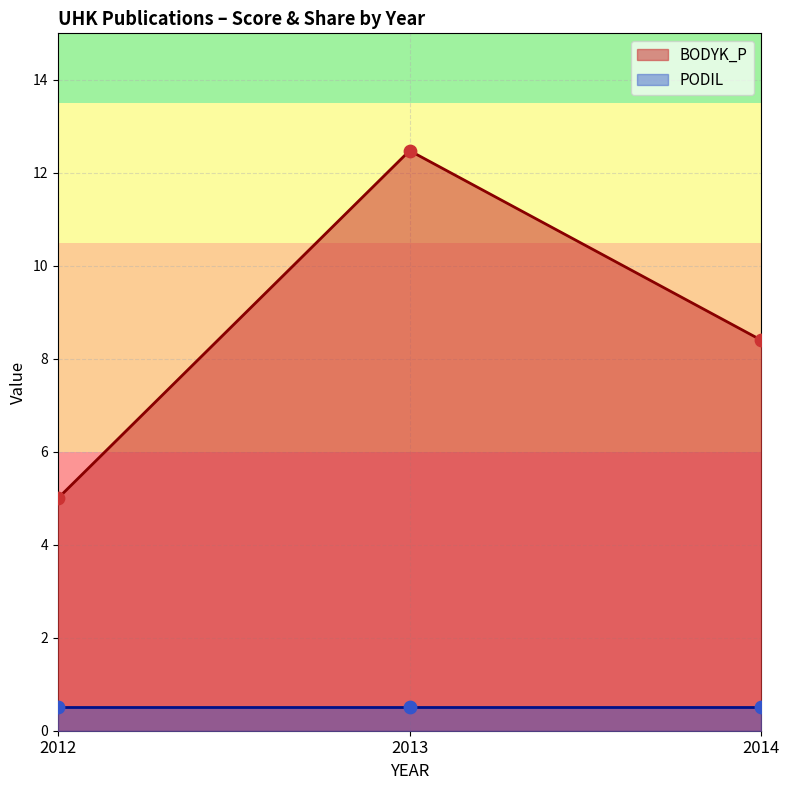

What is the change in value from 2013 to 2014?

-4.1